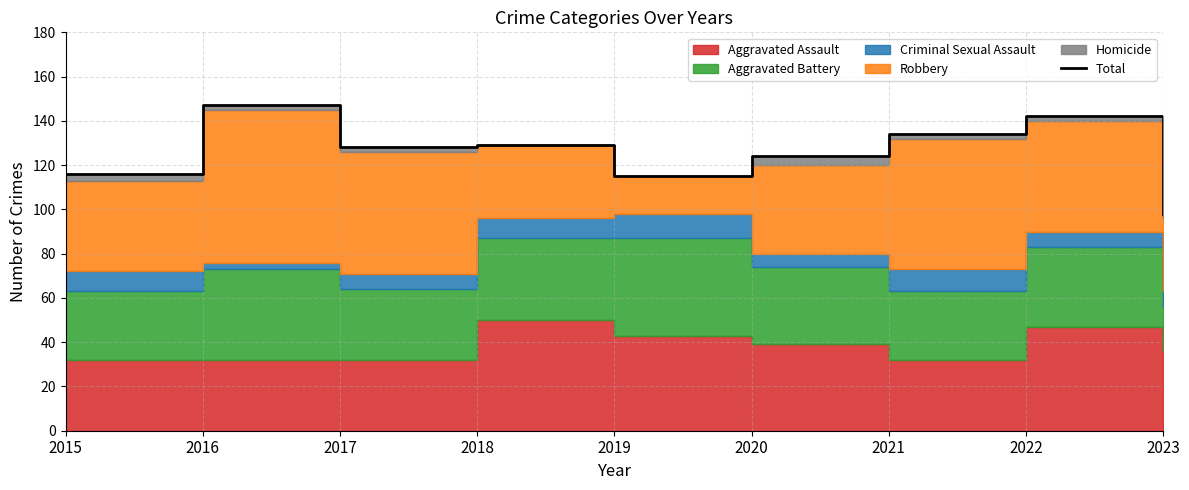

At which label does the data first exceed 128?

2016